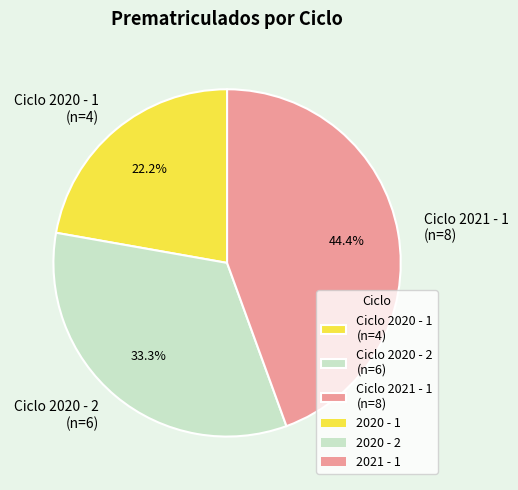

Approximately how many times larger is the value at Ciclo 2020 - 1 (n=4) compared to Ciclo 2020 - 2 (n=6)?

0.7